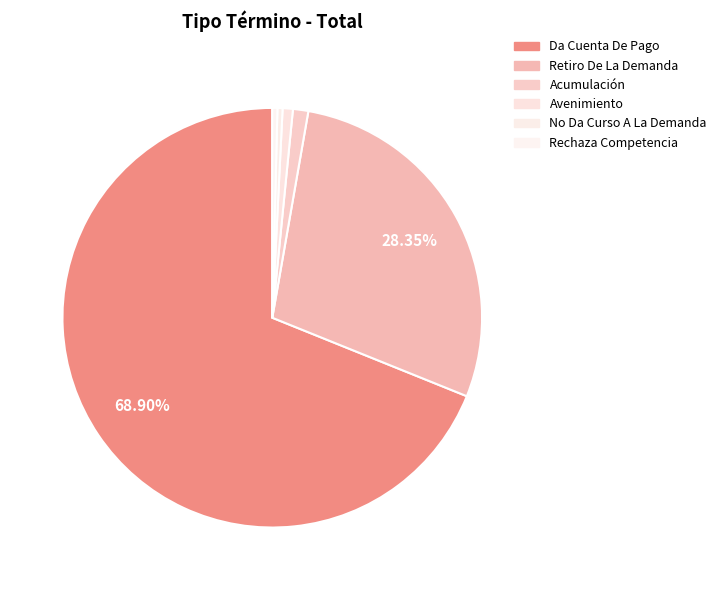

The Avenimiento slice represents 1% of the pie. True or false?

True